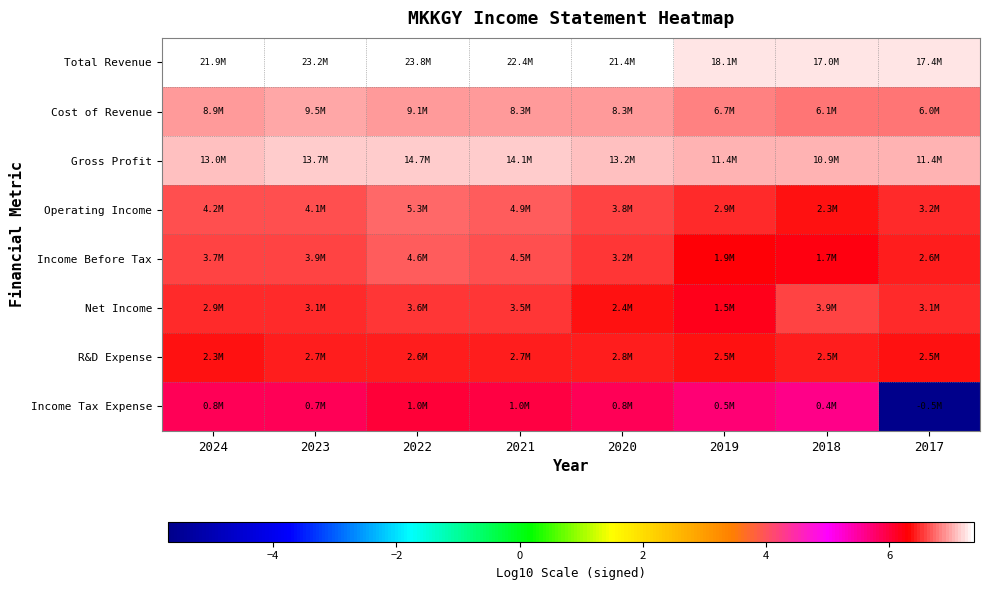

Rank the series by their maximum value, from highest to lowest.

Total Revenue, Gross Profit, Cost of Revenue, Operating Income, Income Before Tax, Net Income, R&D Expense, Income Tax Expense